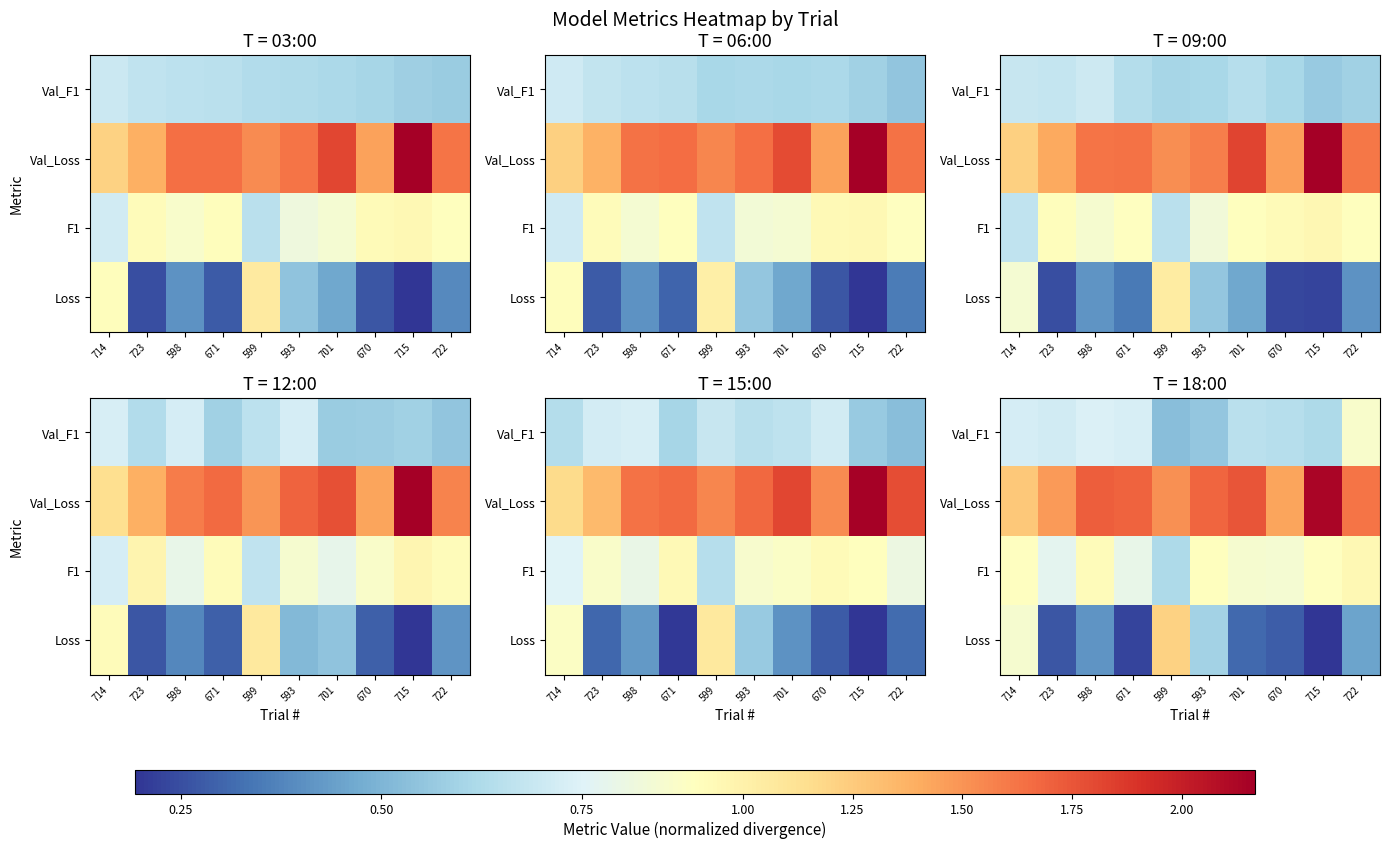

How many distinct data groups are displayed?

4